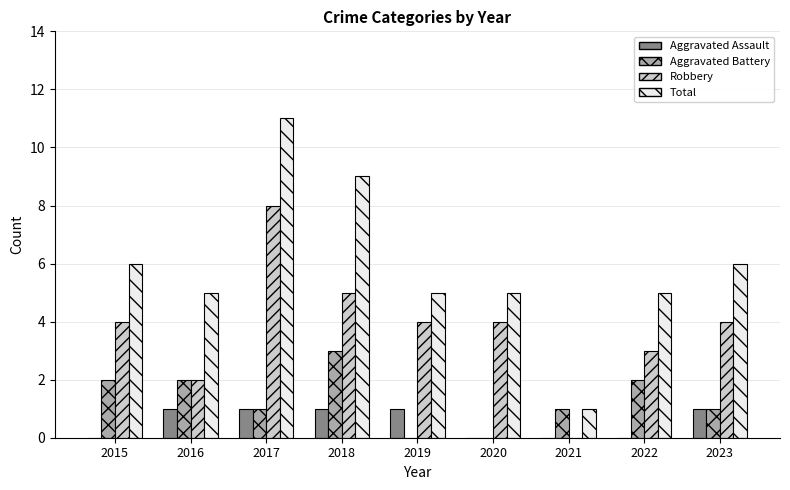

How many Aggravated Battery values are between 1 and 2?

6